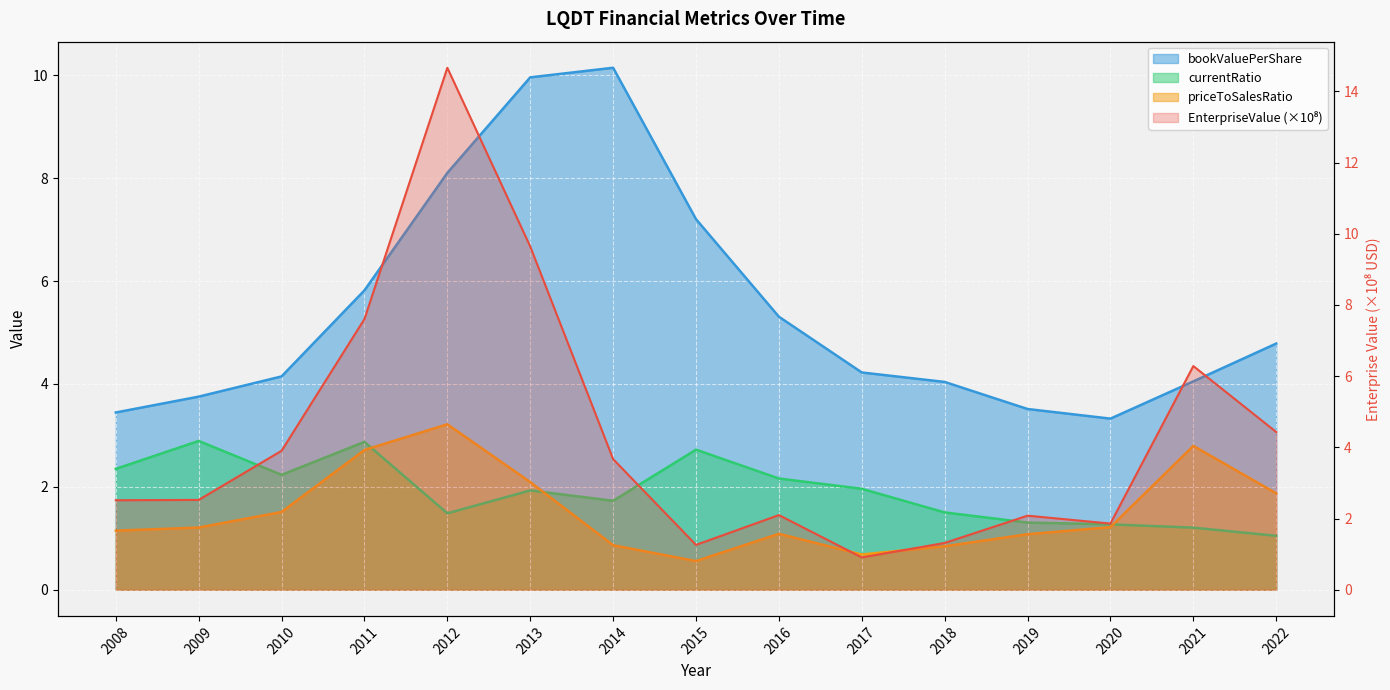

Which series has the largest range (max minus min)?

EnterpriseValue (×10⁸)